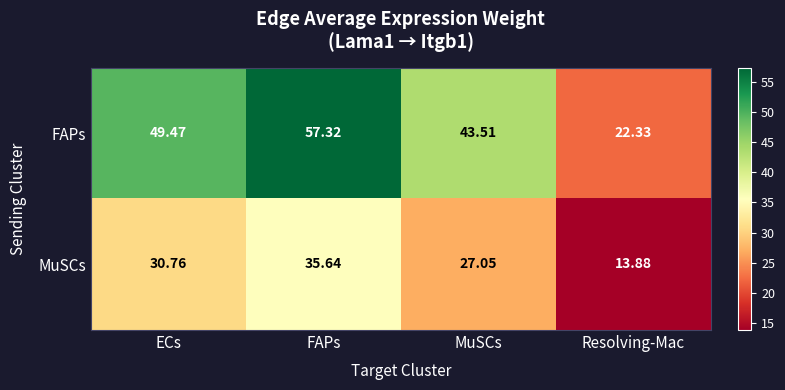

Rank the series at ECs from lowest to highest value.

MuSCs, FAPs